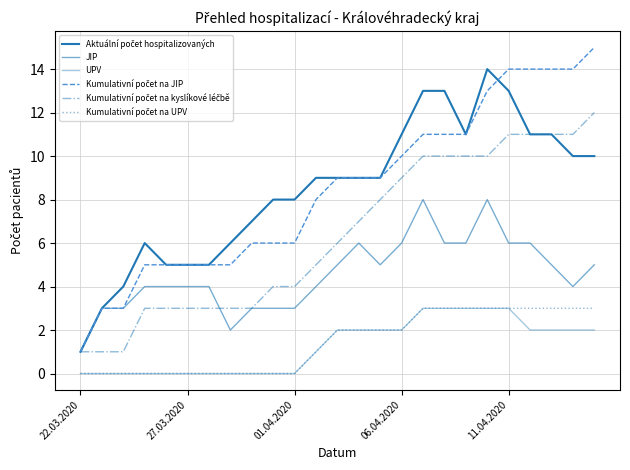

Which series has the largest total across all categories?

Kumulativní počet na JIP